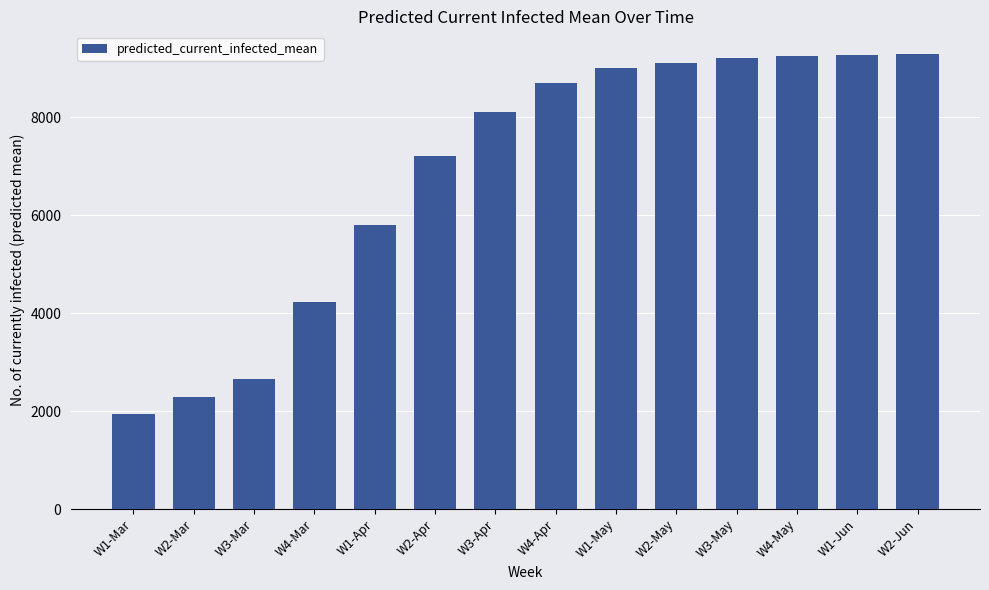

Between W3-Mar and W4-May, which is larger?

W4-May